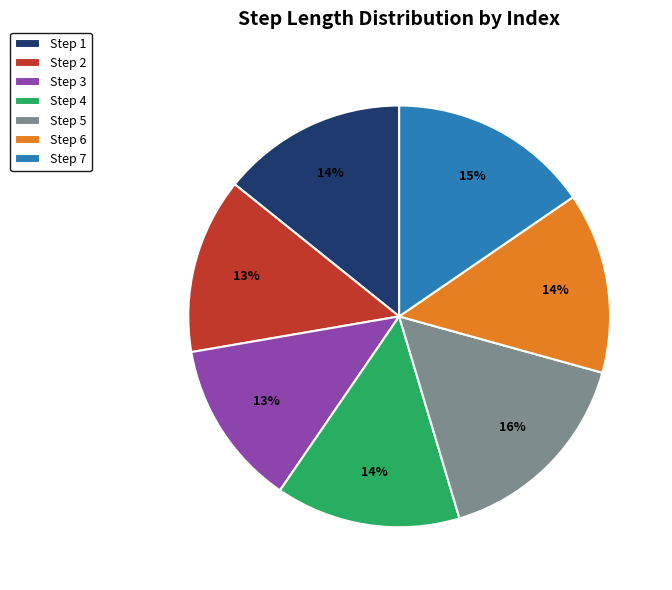

Does Step 1 account for over 50% of the chart?

No